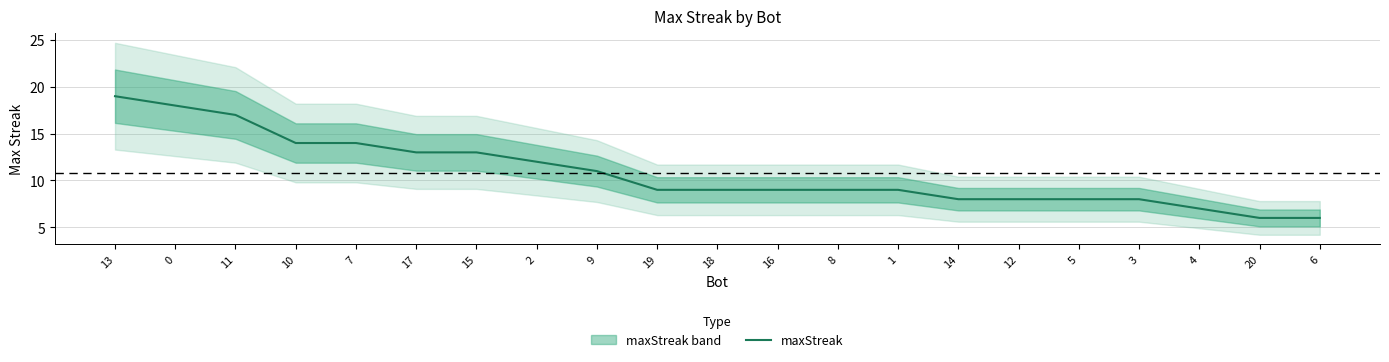

List the labels in order of value, smallest first.

20, 6, 4, 14, 12, 5, 3, 19, 18, 16, 8, 1, 9, 2, 17, 15, 10, 7, 11, 0, 13